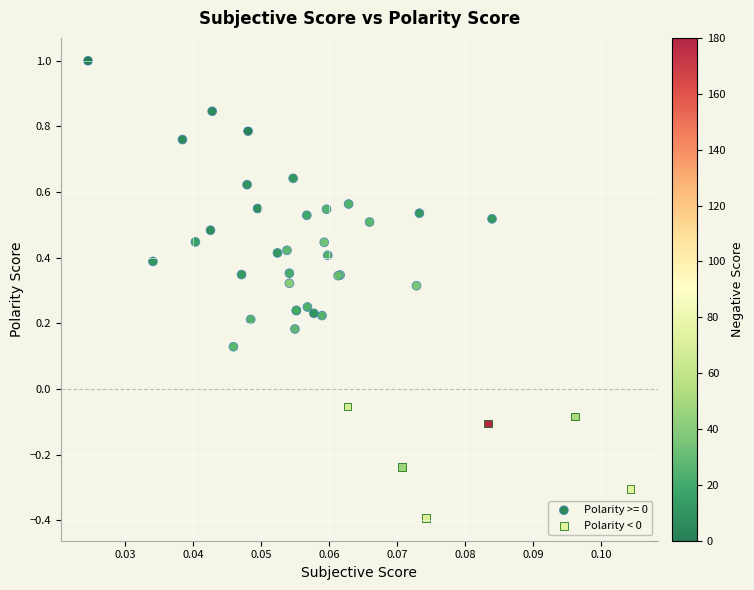

Which series reaches the maximum Y coordinate?

Polarity >= 0